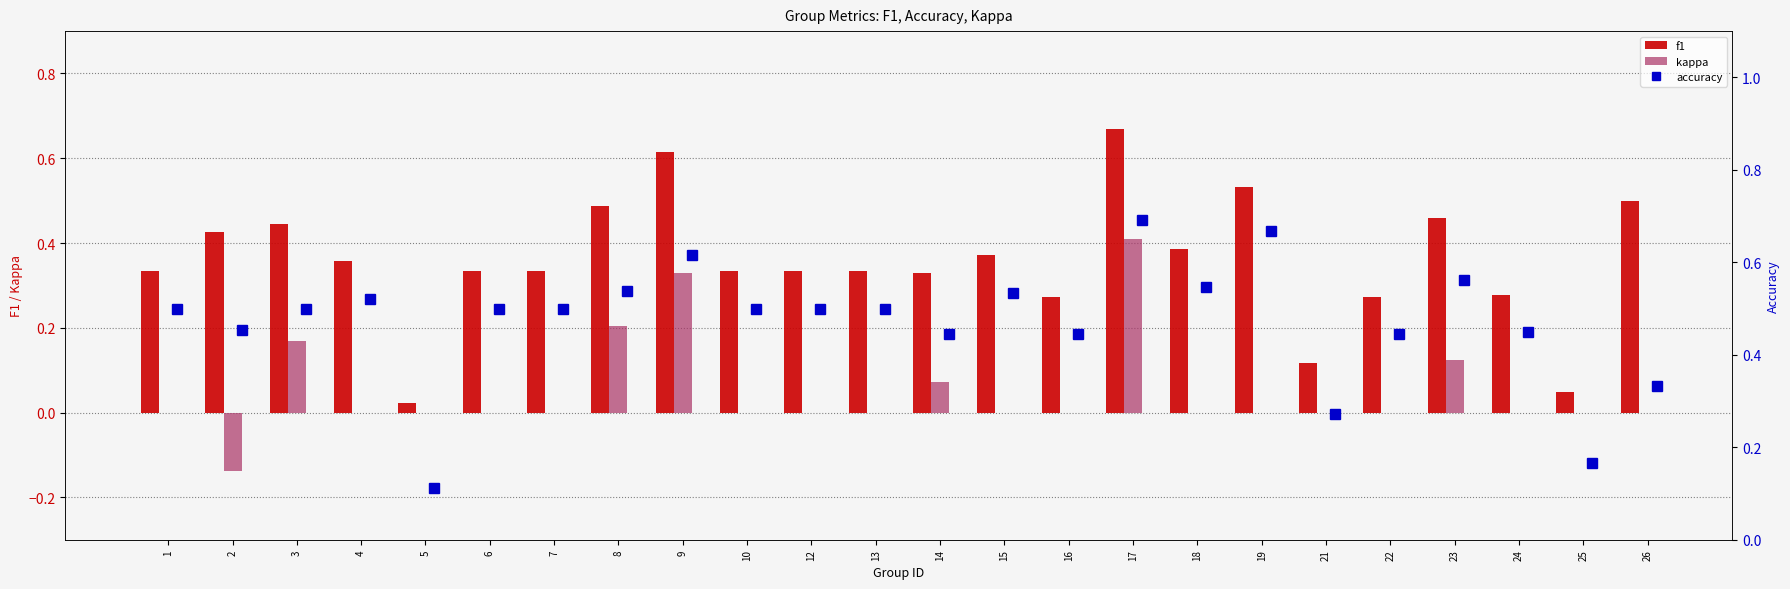

What is the difference between the f1 values at 19 and 5?

0.5